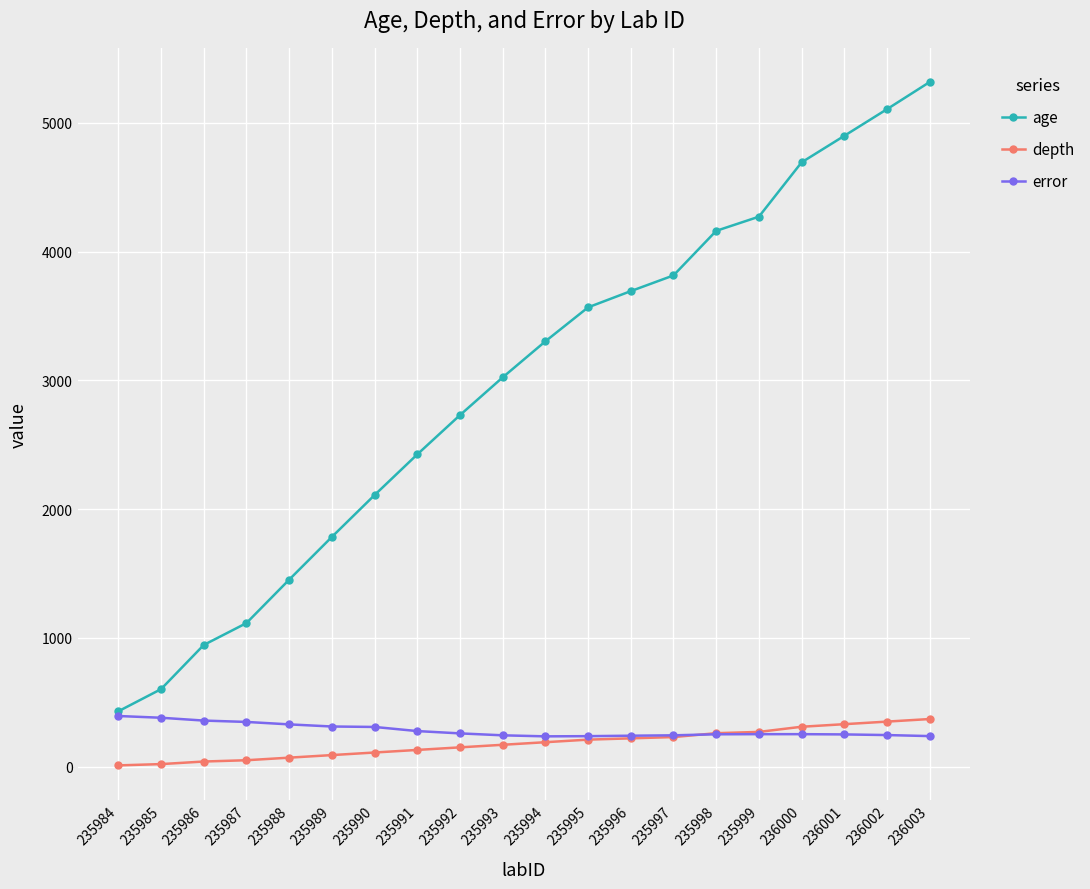

True or false: depth and age intersect in this chart.

False